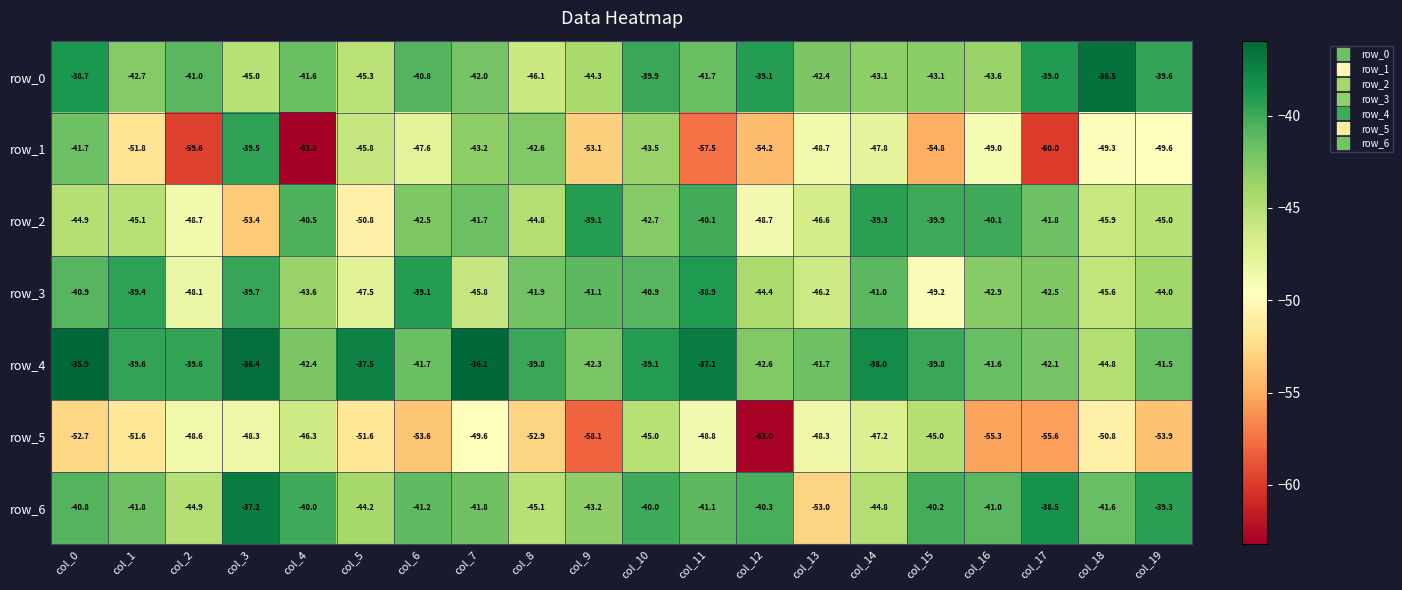

What is the average value of the row_5 series?

-51.3